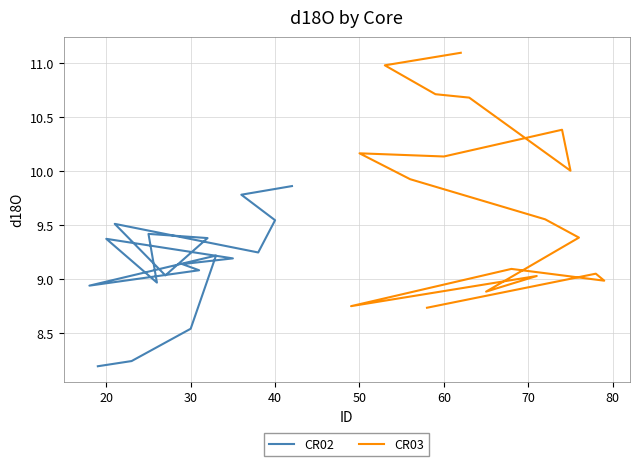

What is the value of the CR02 point at the 13th from the left?

9.0